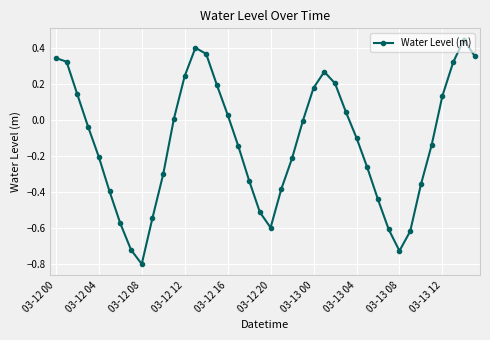

What is the sum of all values?

-5.0